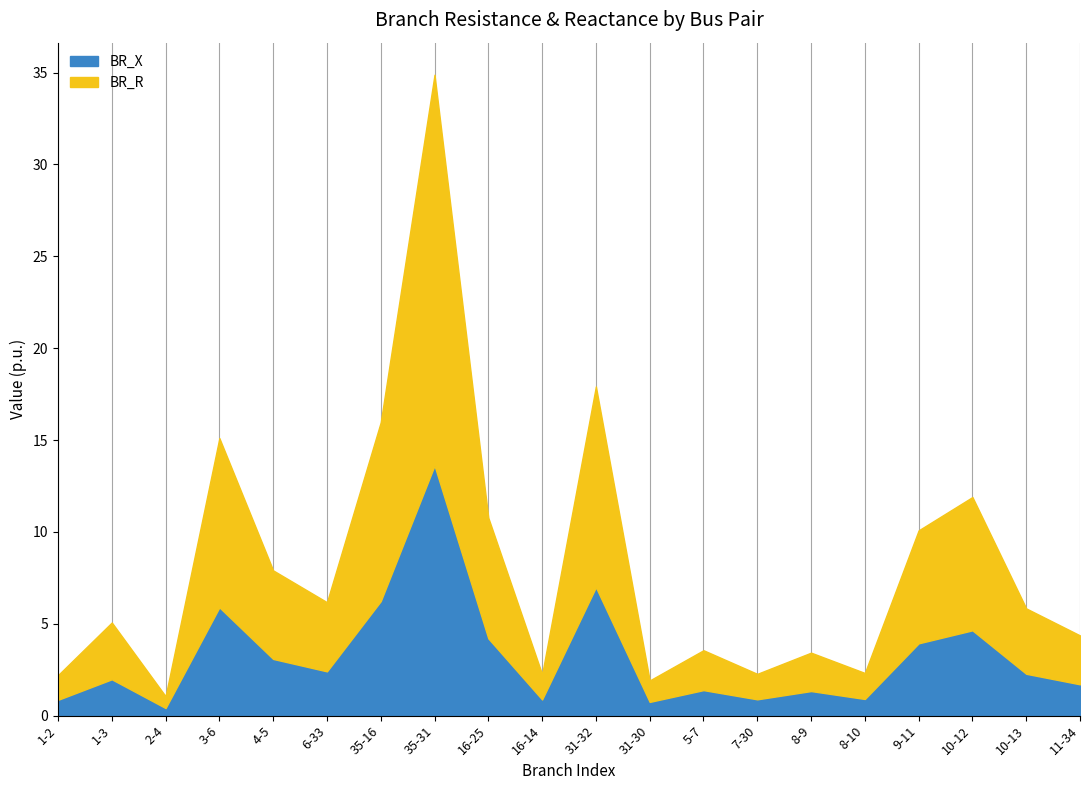

What is the sum of all BR_R values?

100.6